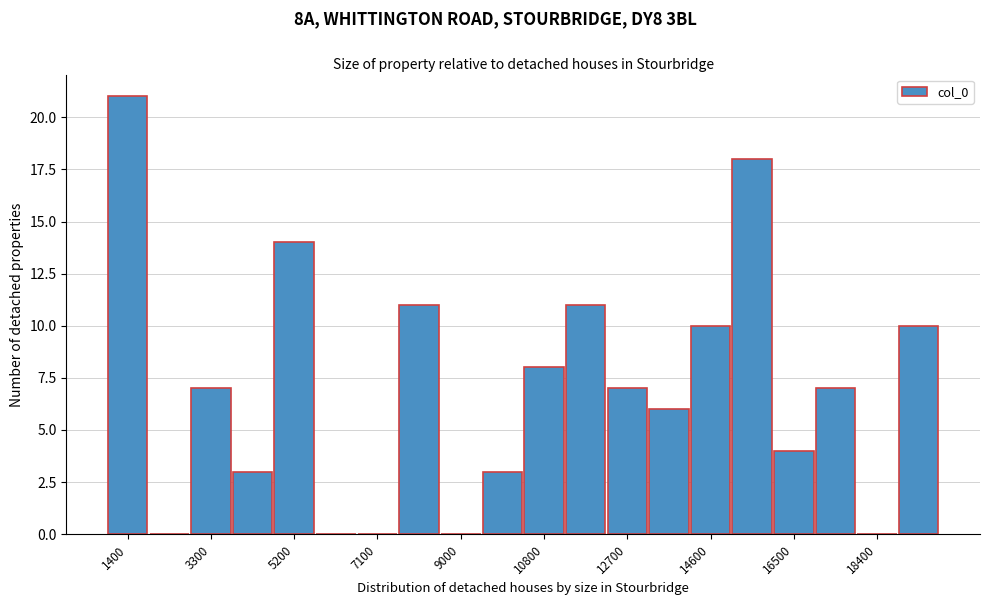

What is the height of the bar covering 4800 to 5800 on the x-axis? Neither the bar edges nor the heights are printed on the chart, so give them approximately, as read against the axes.

14